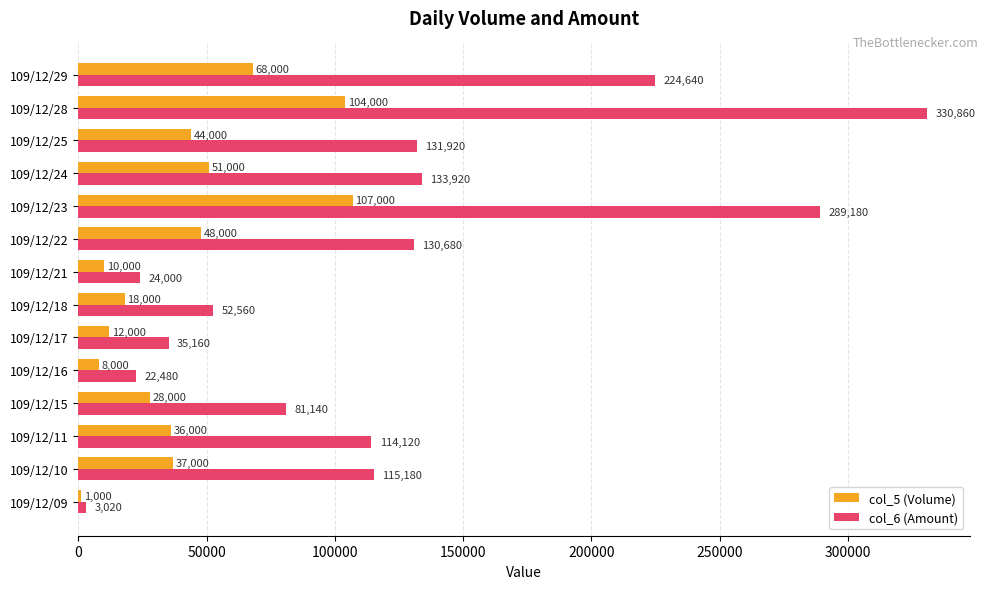

What is the sum of the col_6 (Amount) values at 109/12/18 and 109/12/15?

133700